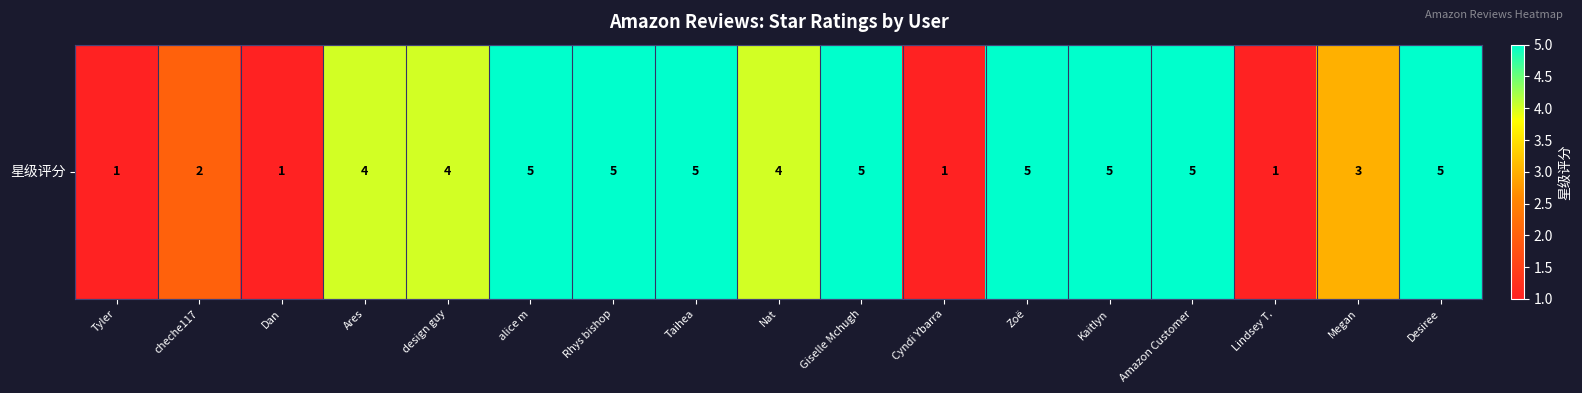

What is the difference between the maximum and minimum values?

4